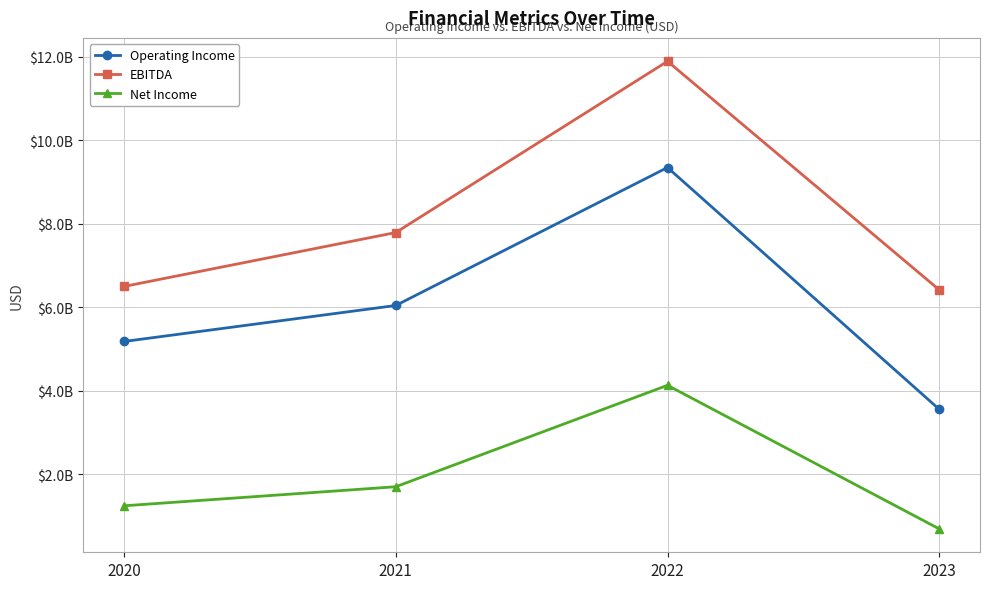

Which category has the highest value in the EBITDA series?

2022